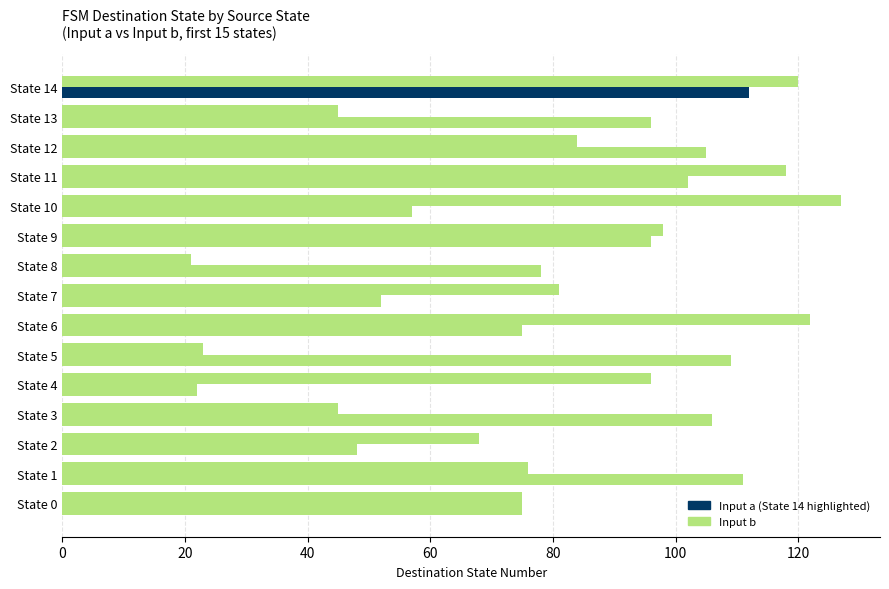

At which category is the sum across all series the highest?

State 14